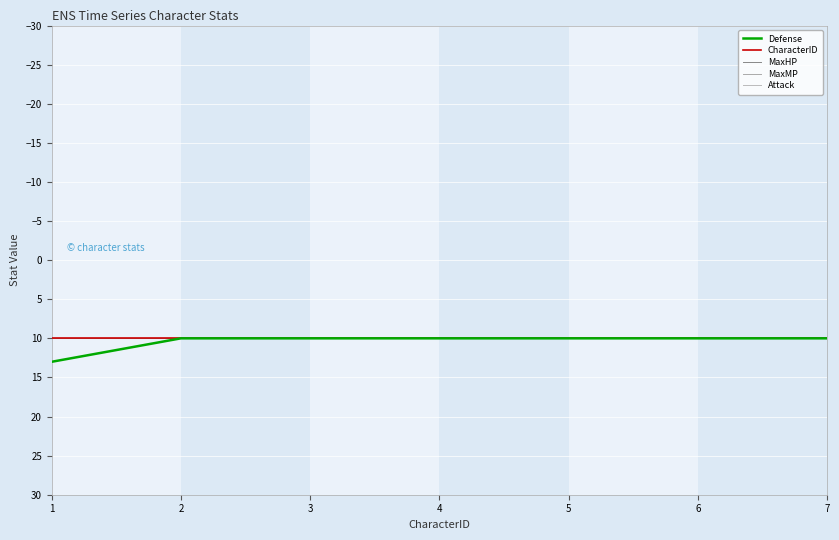

List the labels in order of MaxMP value, smallest first.

1, 2, 3, 4, 5, 6, 7